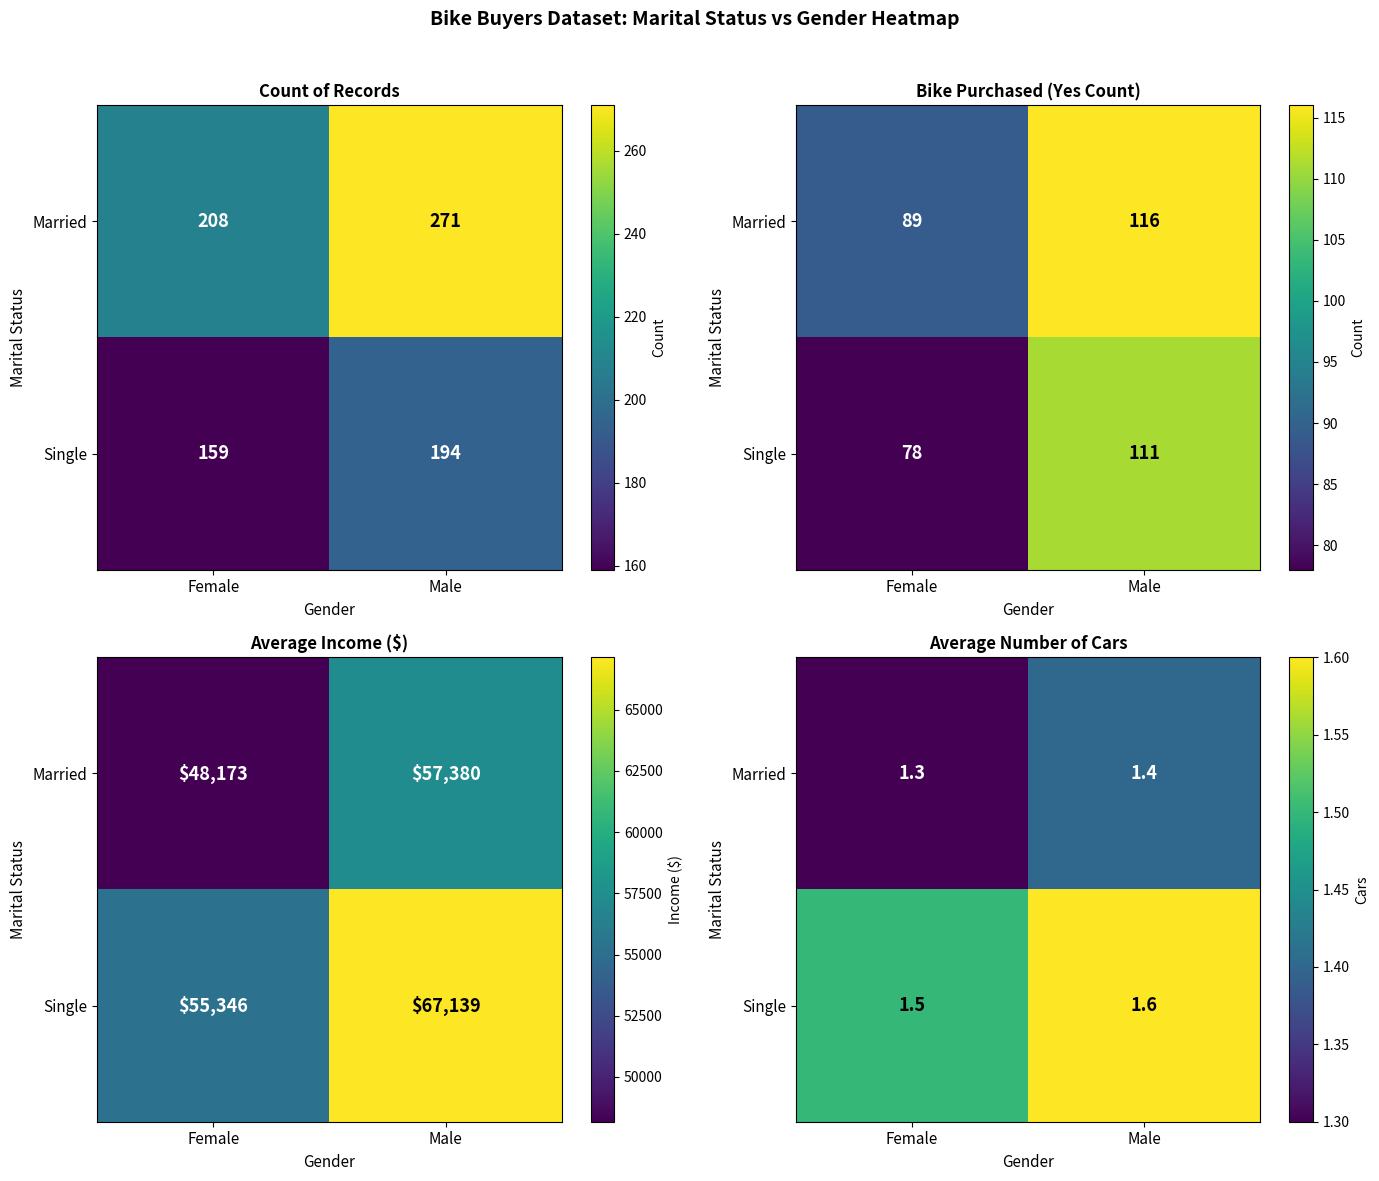

What is the difference between the Single values at Male and Female?

0.1